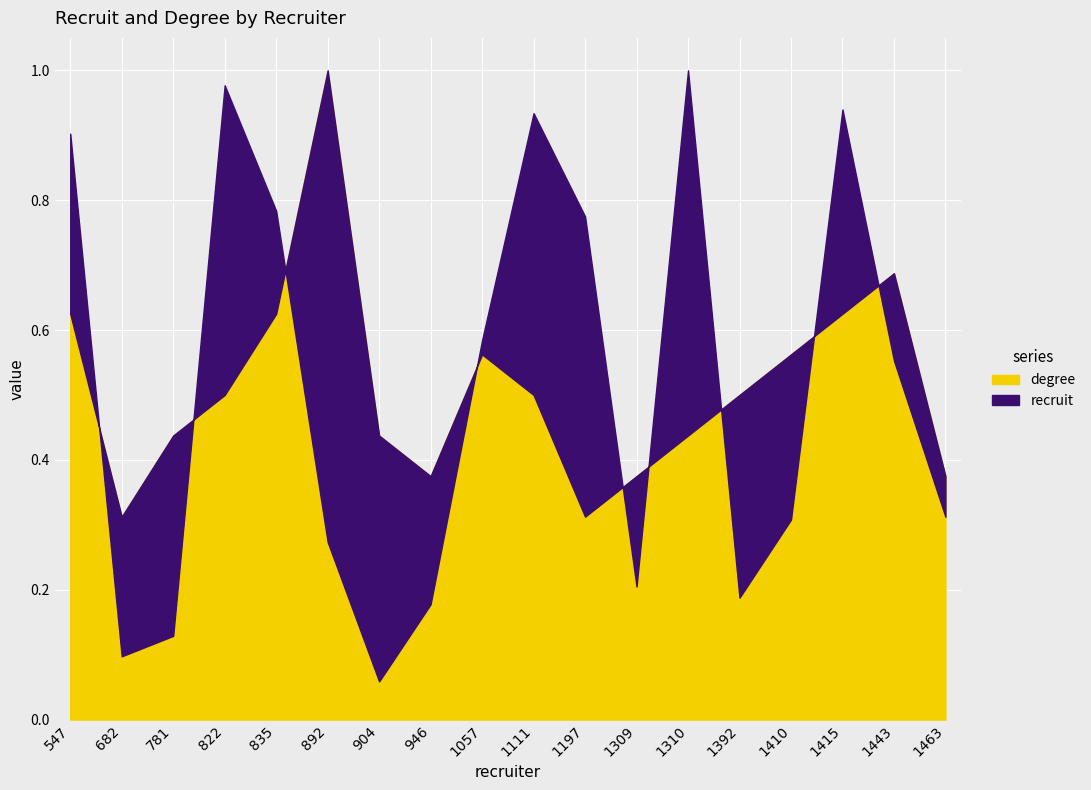

What is the maximum value for degree?

1.0